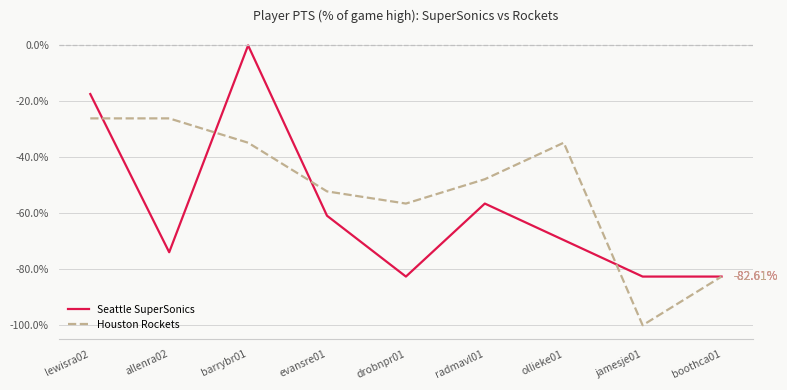

How many negative values does the Seattle SuperSonics series have?

8